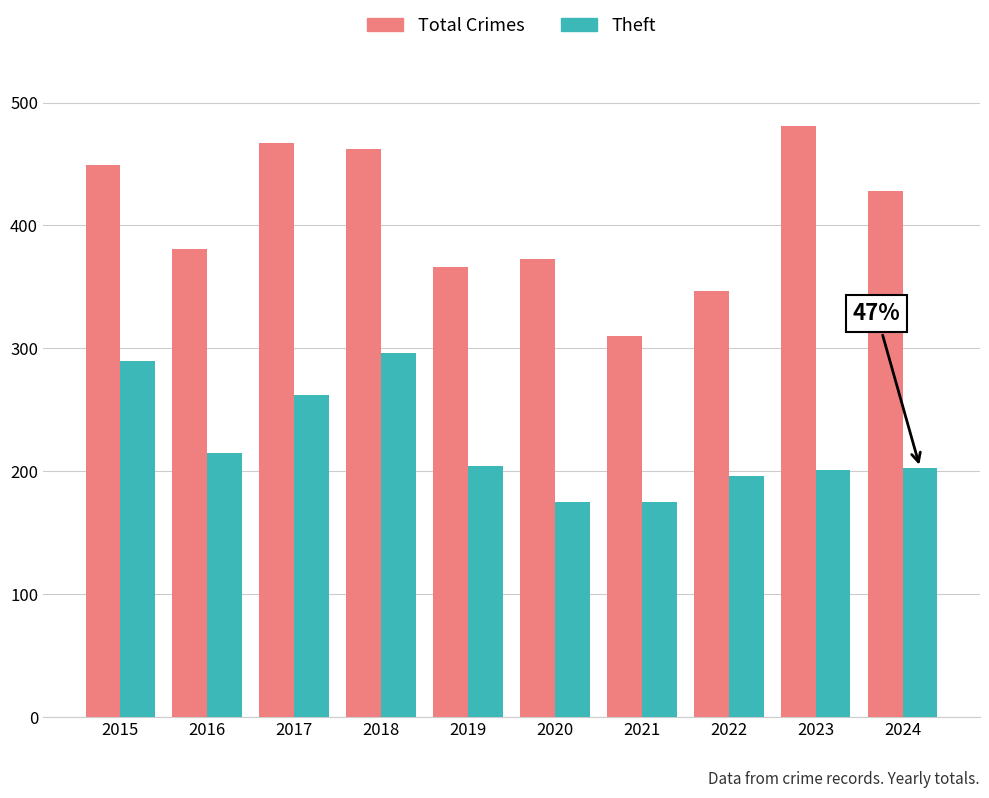

List the labels in order of Total Crimes value, largest first.

2023, 2017, 2018, 2015, 2024, 2016, 2020, 2019, 2022, 2021